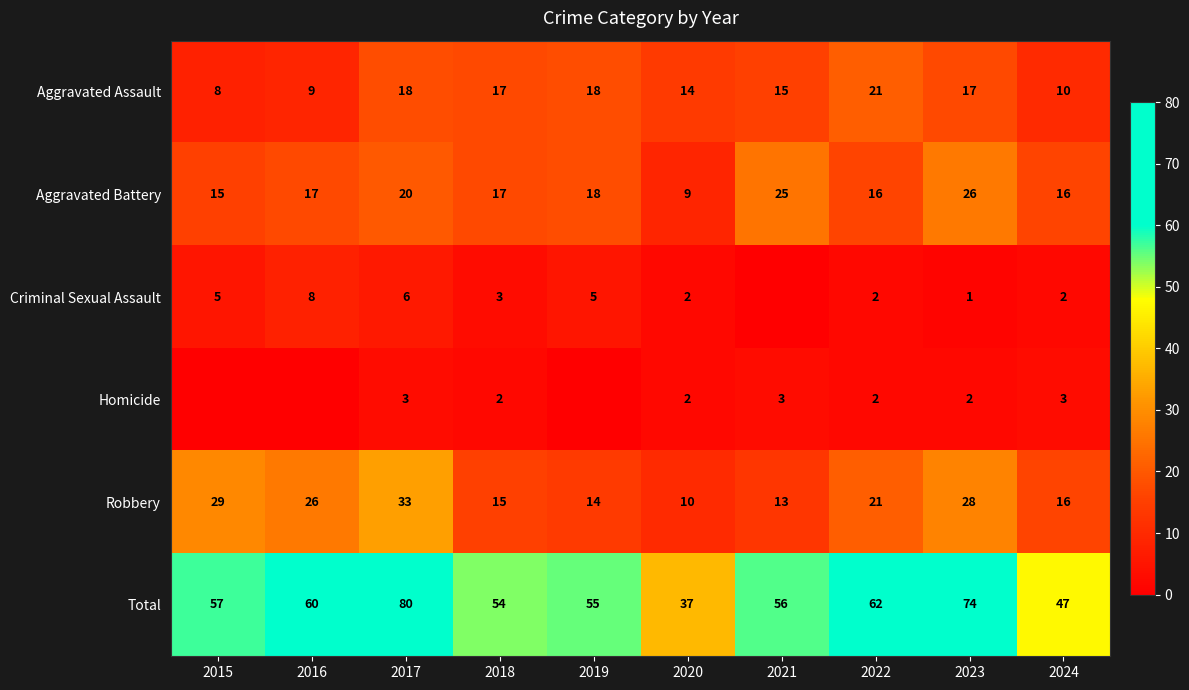

Read the Total value at 2021, to the nearest 10.

60